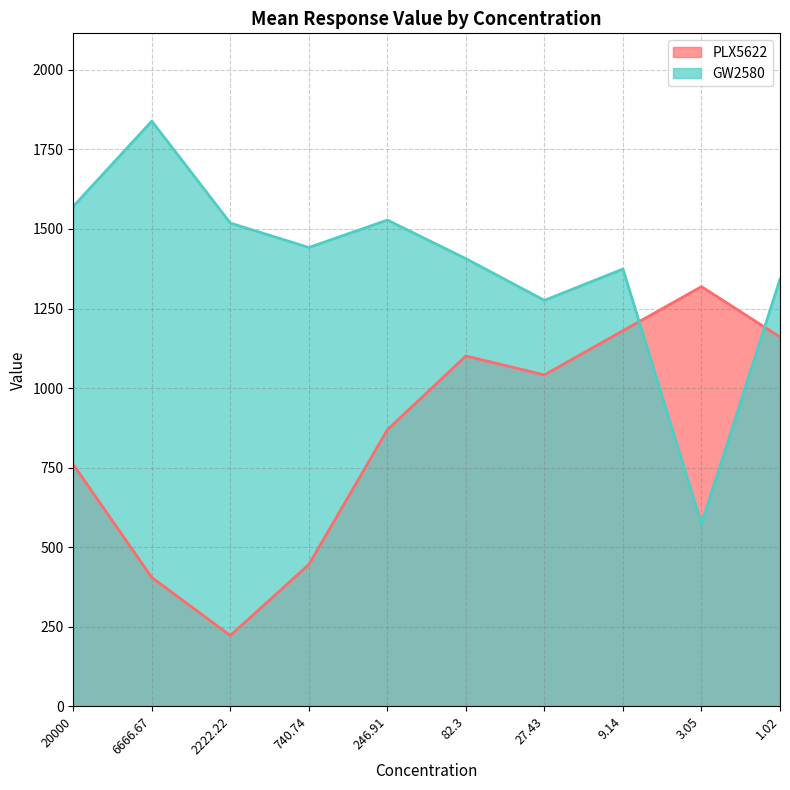

Where do GW2580 and PLX5622 first cross each other?

9.14 and 3.05